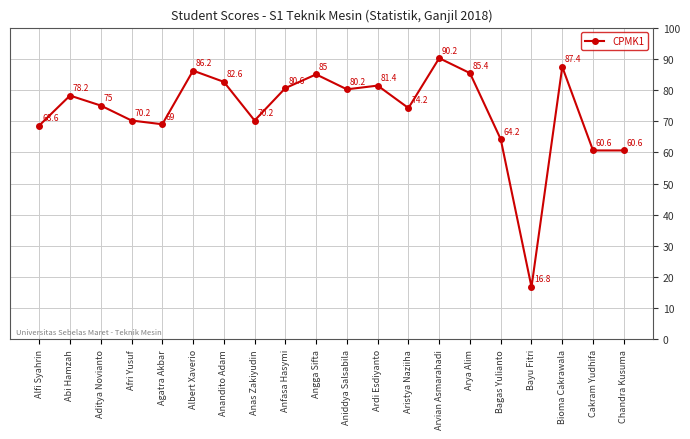

Does the chart have visible grid lines?

Yes